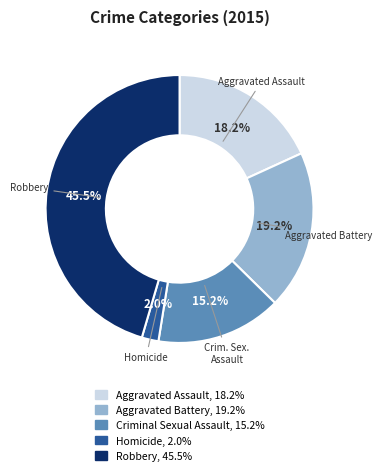

Is there any slice that represents more than half of the pie?

No